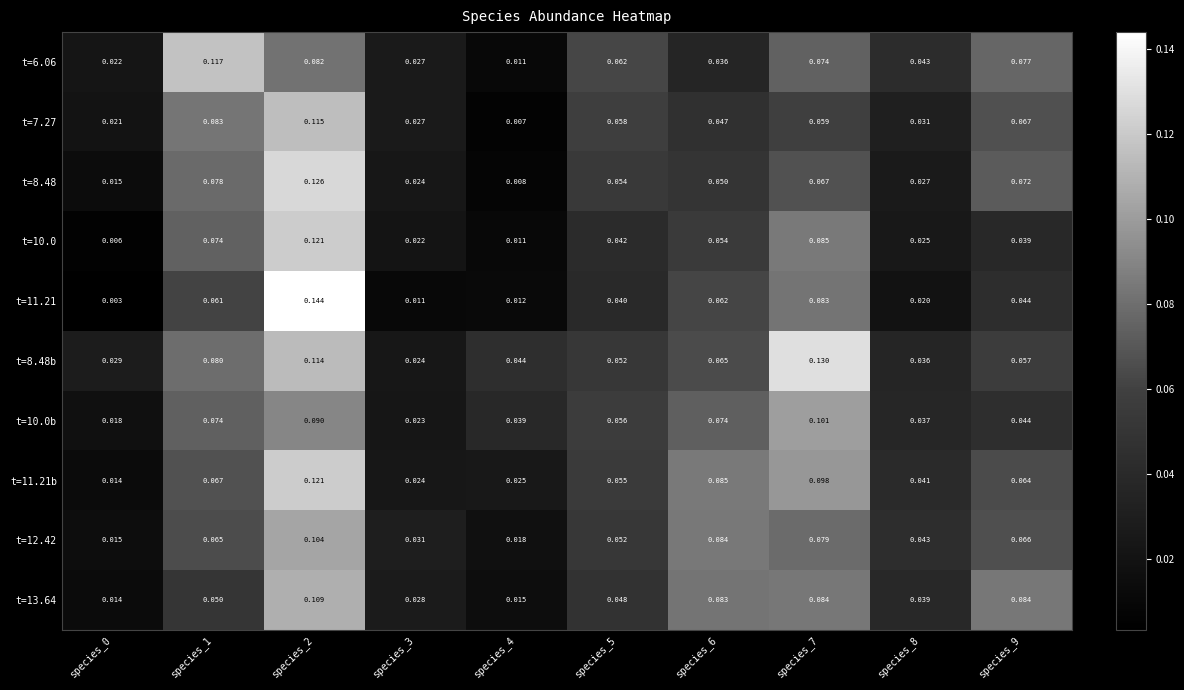

Count the number of data series in this chart.

10